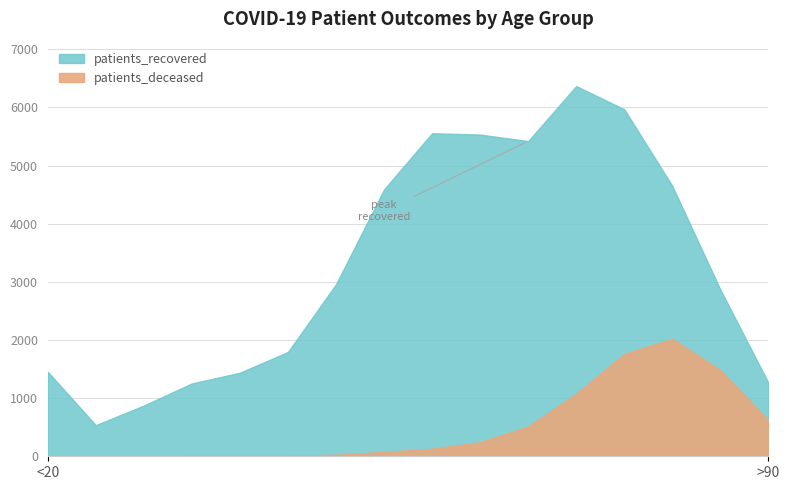

Reading left to right, list all the values displayed in this chart.

patients_deceased: <20=6	20 - 24=3	25 - 29=2	30 - 34=11	35 - 39=10	40 - 44=13	45 - 49=26	50 - 54=77	55 - 59=131	60 - 64=243	65 - 69=514	70 - 74=1077	75 - 79=1760	80 - 84=2023	85 - 89=1481	>90=623
patients_recovered: <20=1454	20 - 24=535	25 - 29=873	30 - 34=1253	35 - 39=1437	40 - 44=1794	45 - 49=2958	50 - 54=4589	55 - 59=5556	60 - 64=5533	65 - 69=5421	70 - 74=6367	75 - 79=5969	80 - 84=4650	85 - 89=2868	>90=1265